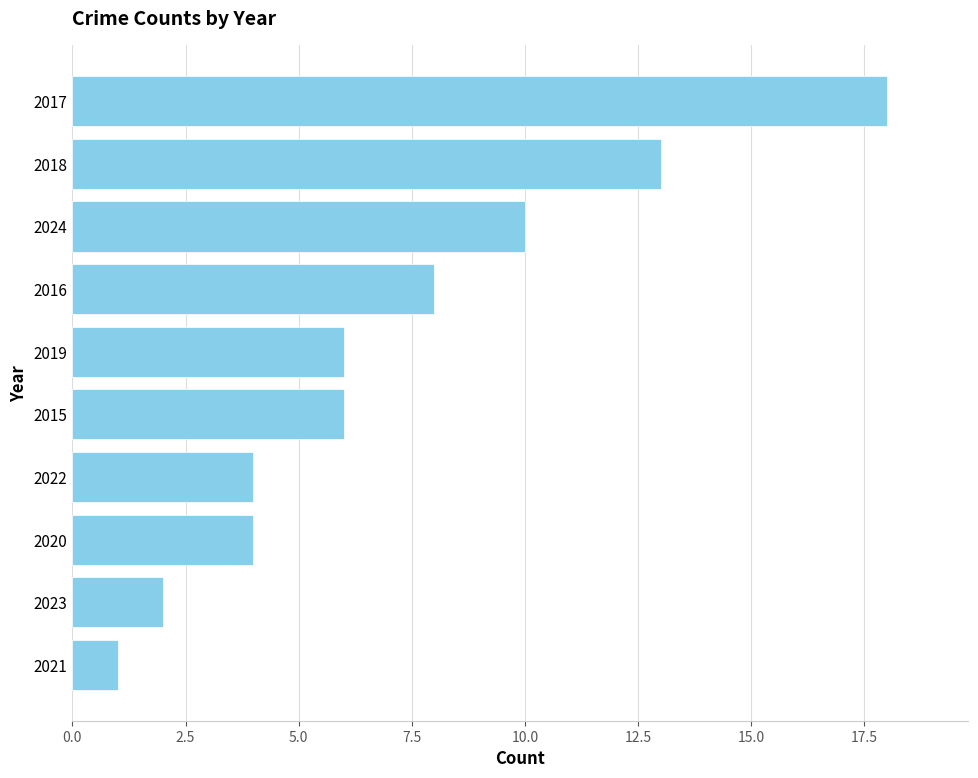

Reading bottom to top, extract all data points from this chart.

1	2	4	4	6	6	8	10	13	18